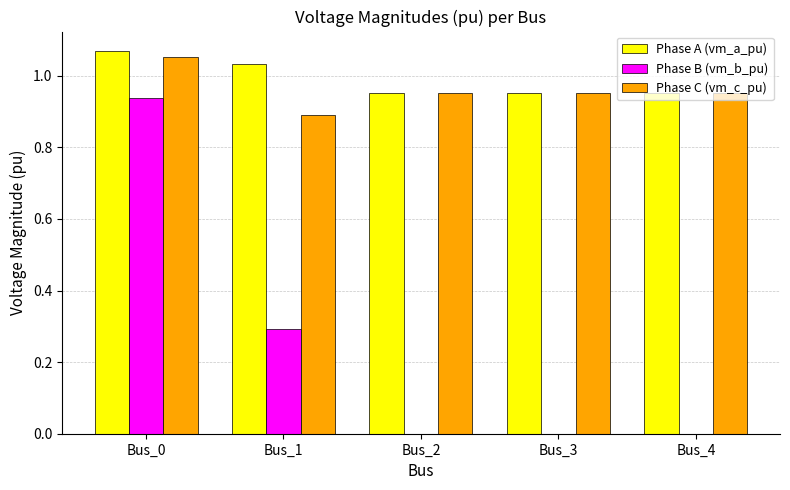

How many categories are shown in the chart?

5